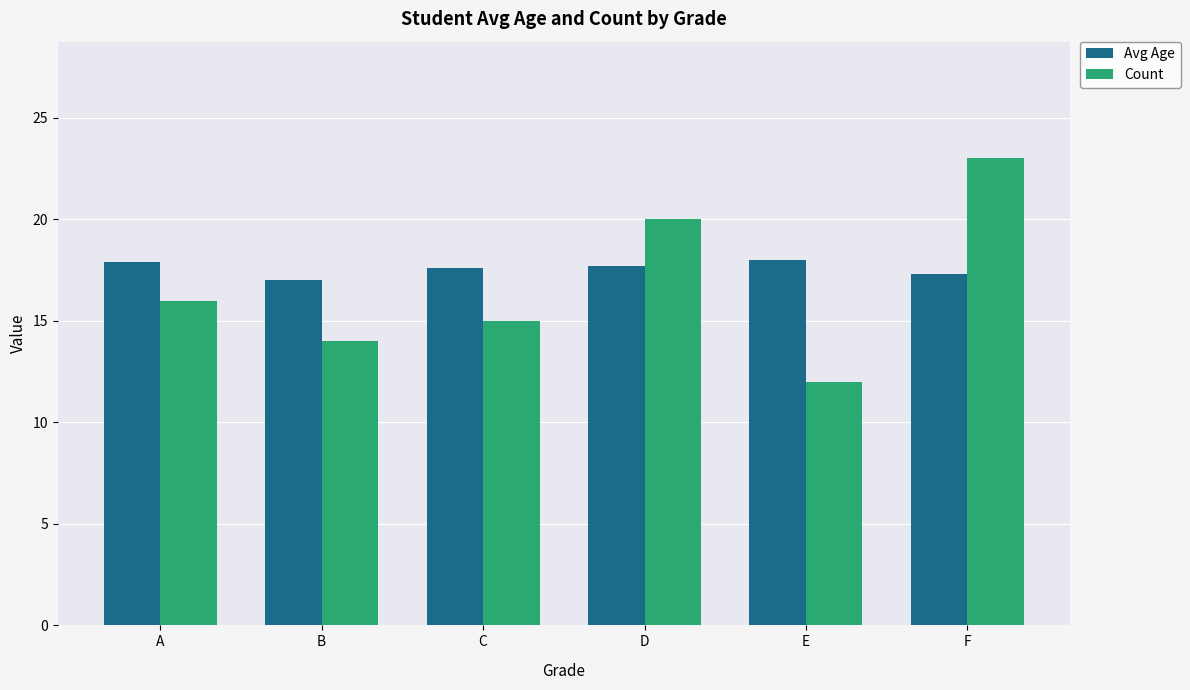

What is the sum of all Avg Age values?

105.5